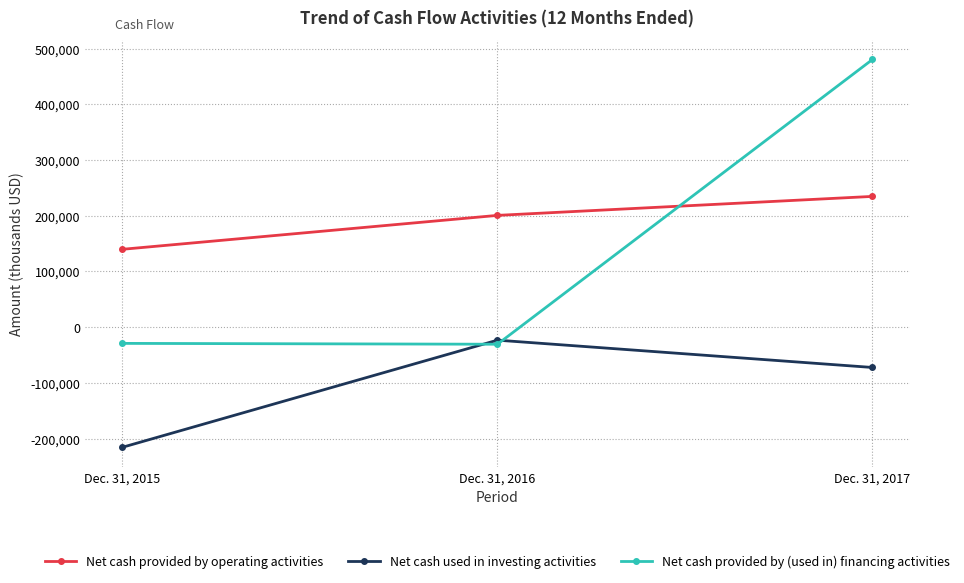

True or false: Net cash provided by operating activities has a value of 139773 at Dec. 31, 2015.

True